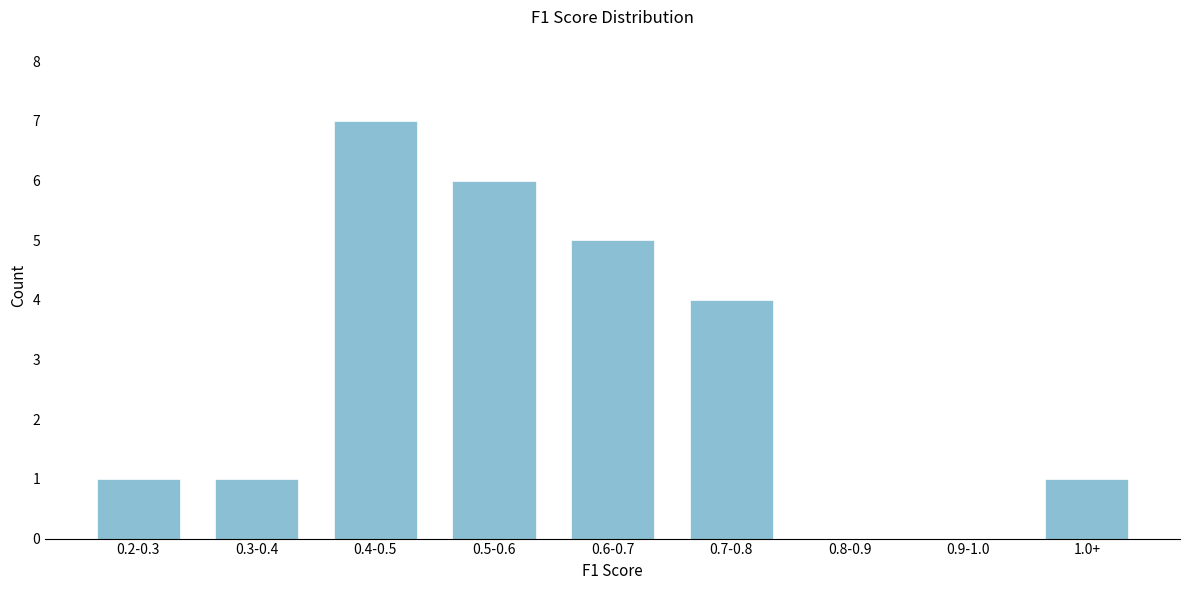

Reading left to right, transcribe all the data shown in this chart.

0.2-0.3=1	0.3-0.4=1	0.4-0.5=7	0.5-0.6=6	0.6-0.7=5	0.7-0.8=4	0.8-0.9=0	0.9-1.0=0	1.0+=1